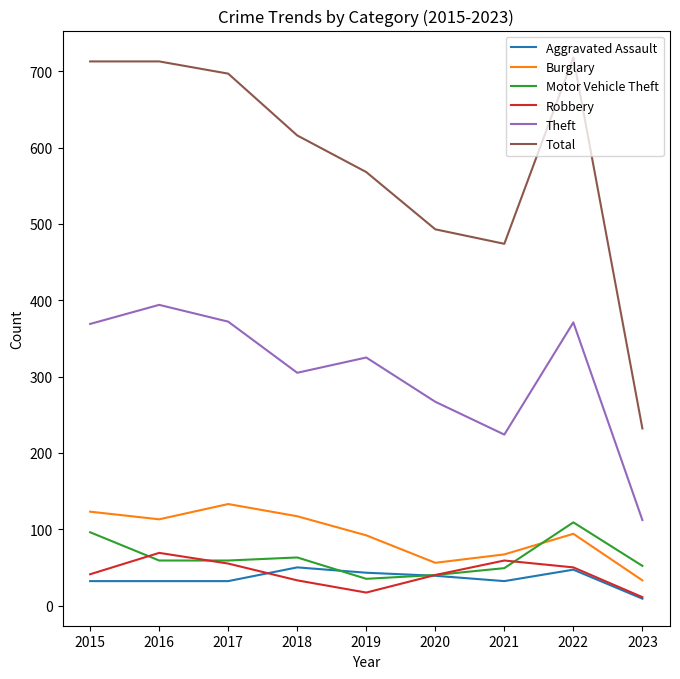

True or false: Total and Motor Vehicle Theft intersect in this chart.

False